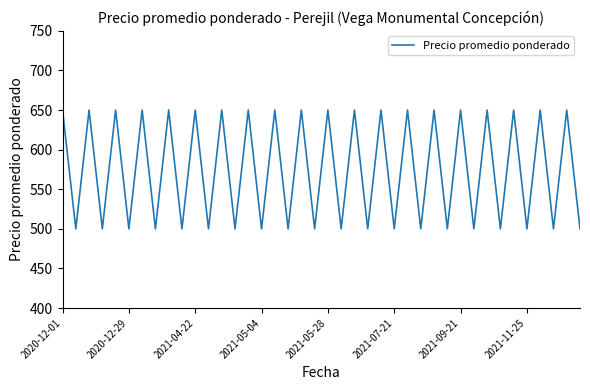

What is the smallest value displayed?

500